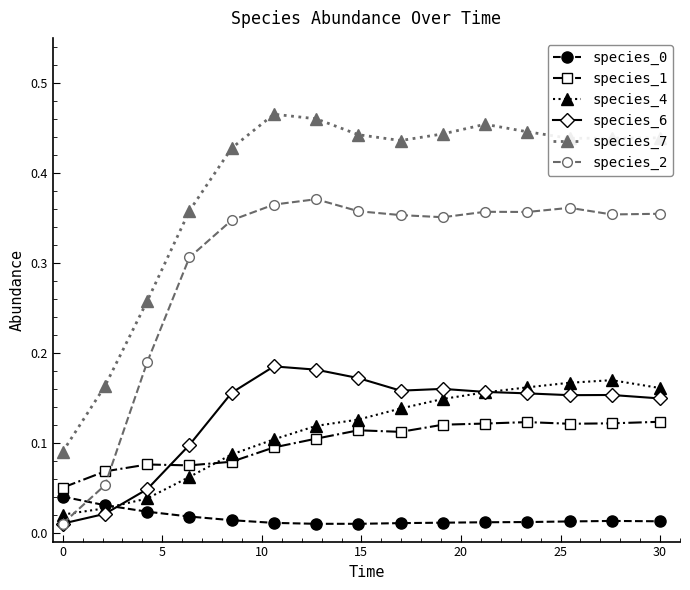

Count the number of categories in the chart.

15